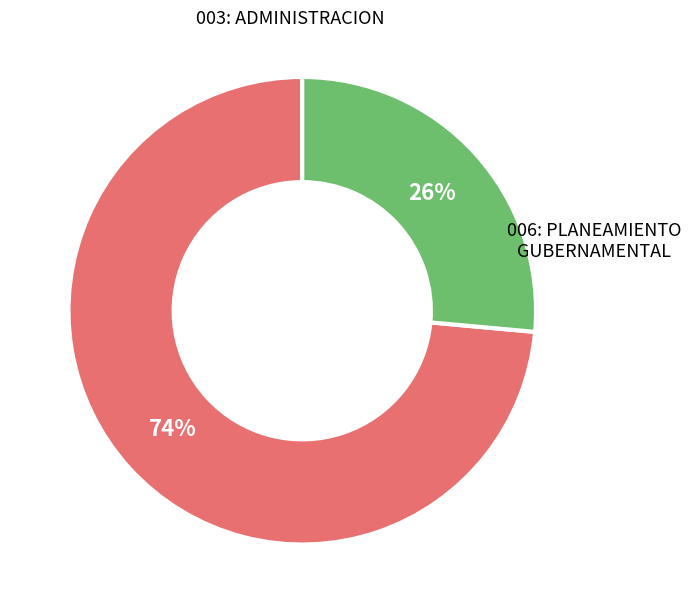

Is there a majority slice in this chart?

Yes